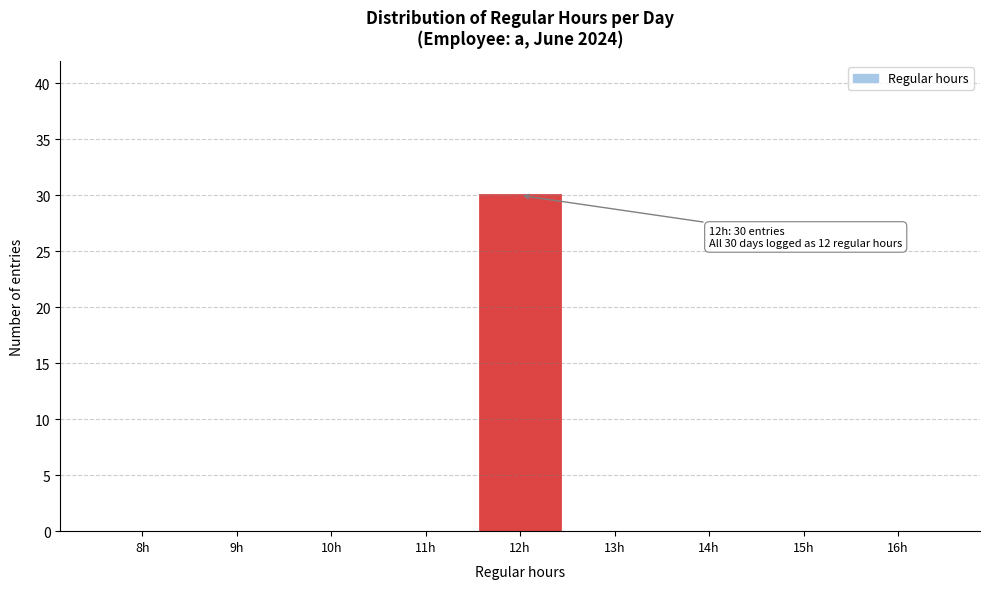

Reading left to right, list all the values displayed in this chart.

8h=0	9h=0	10h=0	11h=0	12h=30	13h=0	14h=0	15h=0	16h=0